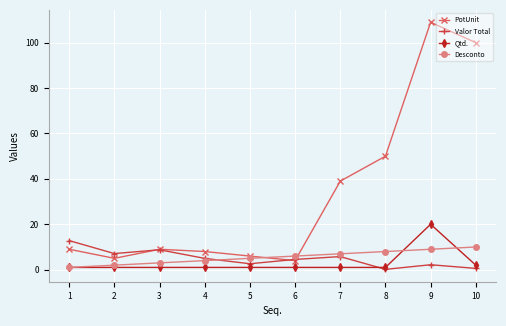

How many data points in Desconto are less than 6?

5